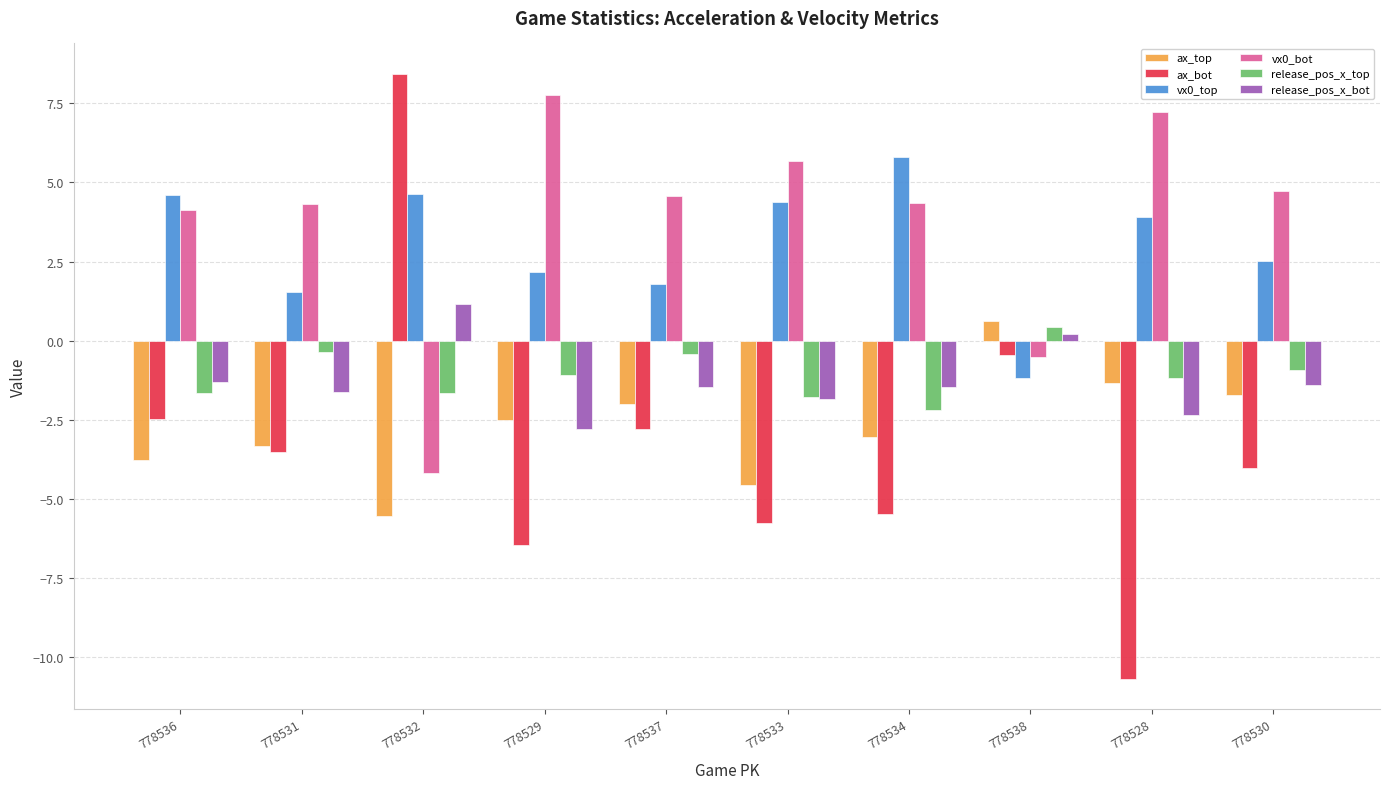

Are the bars grouped side by side (vs. stacked)?

Yes